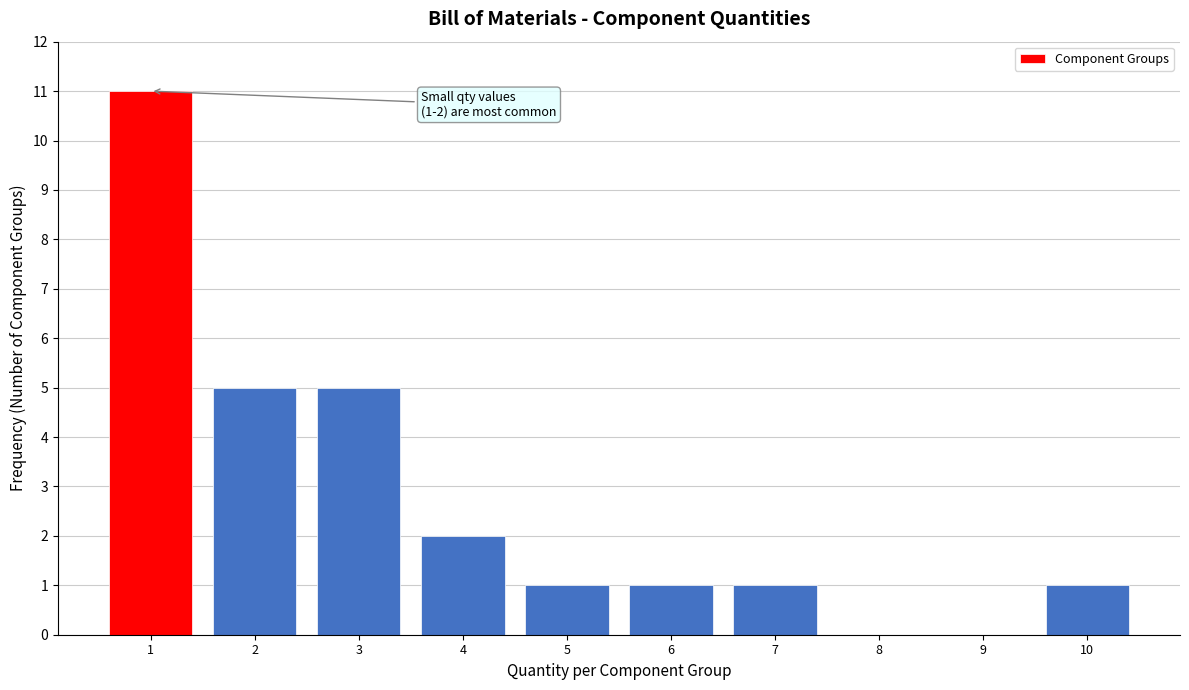

Reading left to right, list all the values displayed in this chart.

1=11	2=5	3=5	4=2	5=1	6=1	7=1	8=0	9=0	10=1